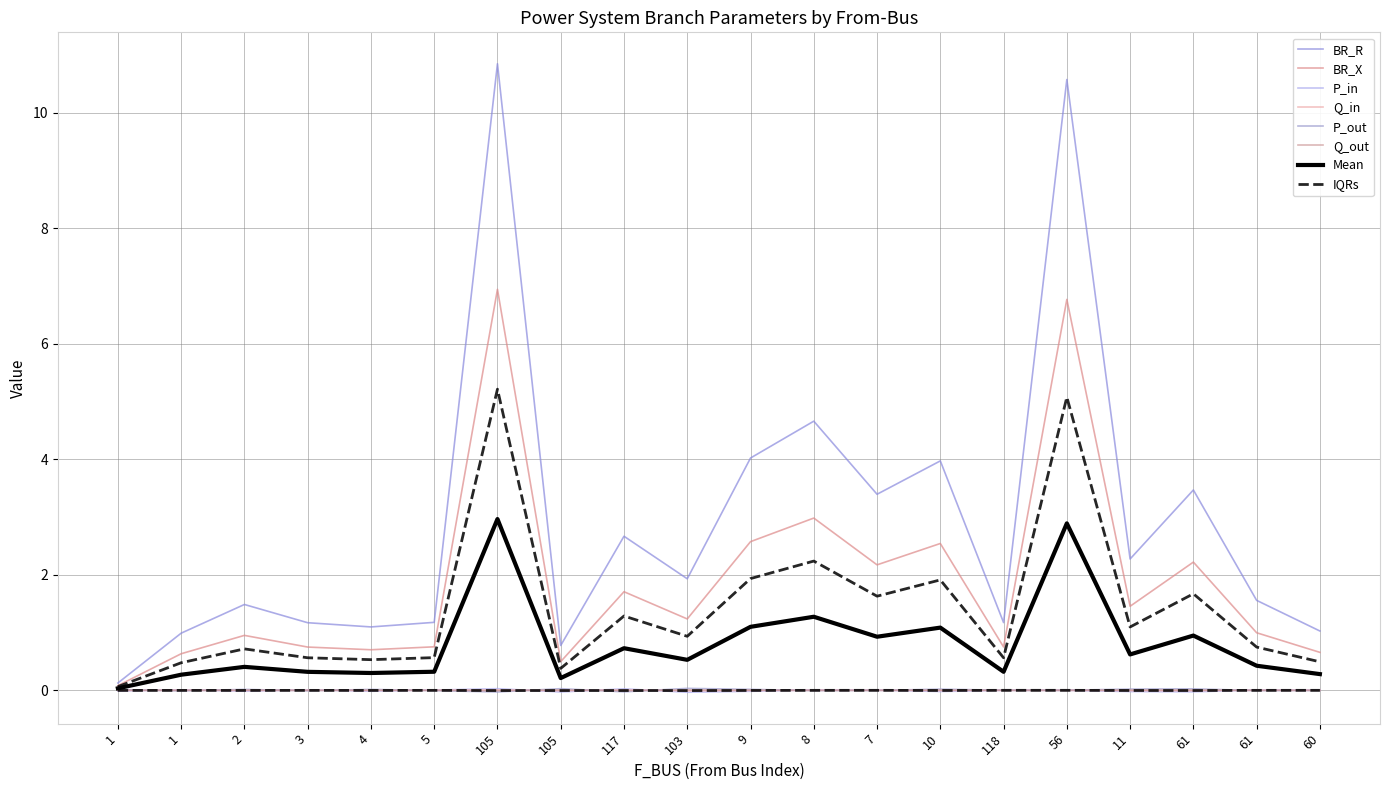

Does the chart have visible grid lines?

Yes